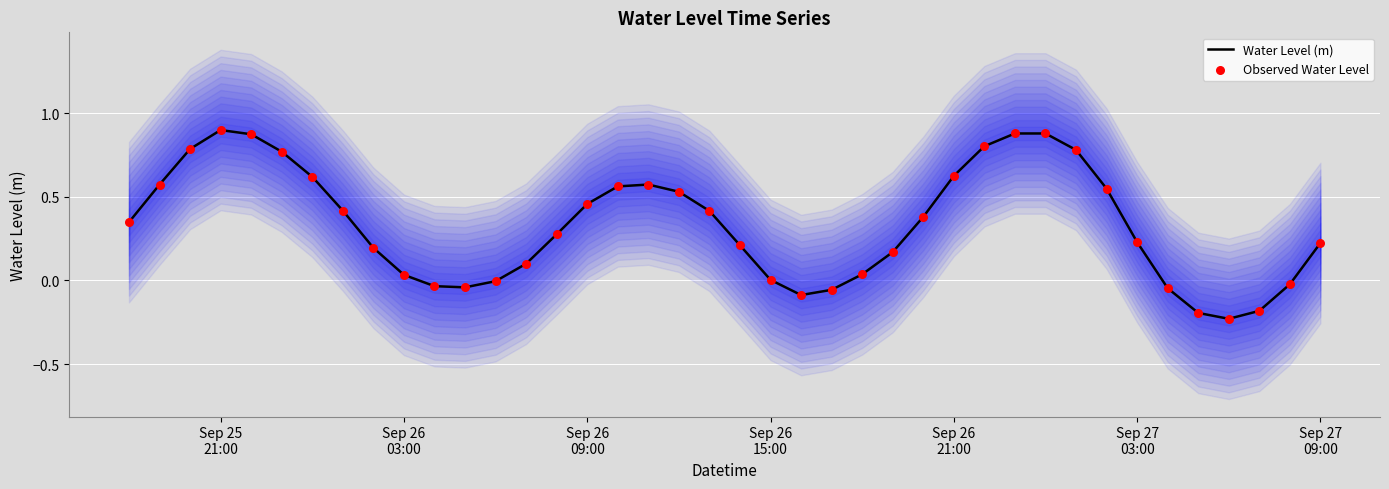

Which series reaches the minimum Y coordinate?

Water Level (m)